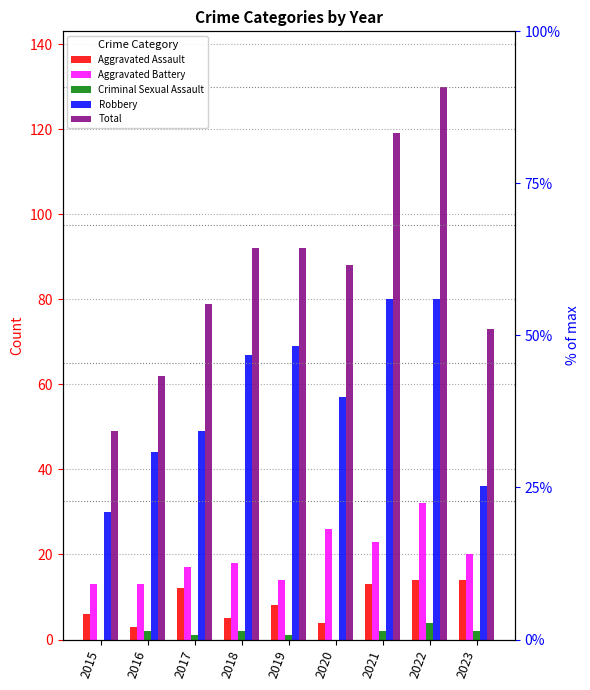

Which series has the widest spread of values?

Total